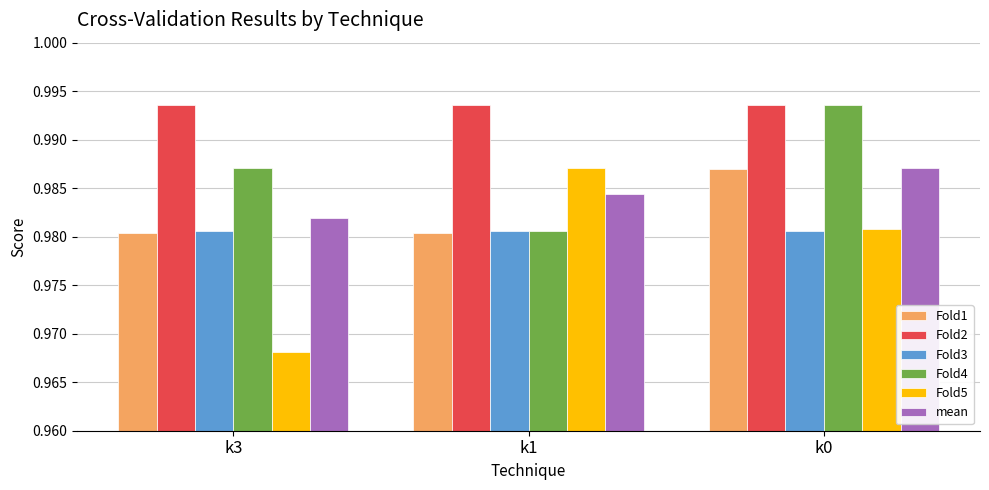

The value of Fold1 at k3 is 0.5. True or false?

False